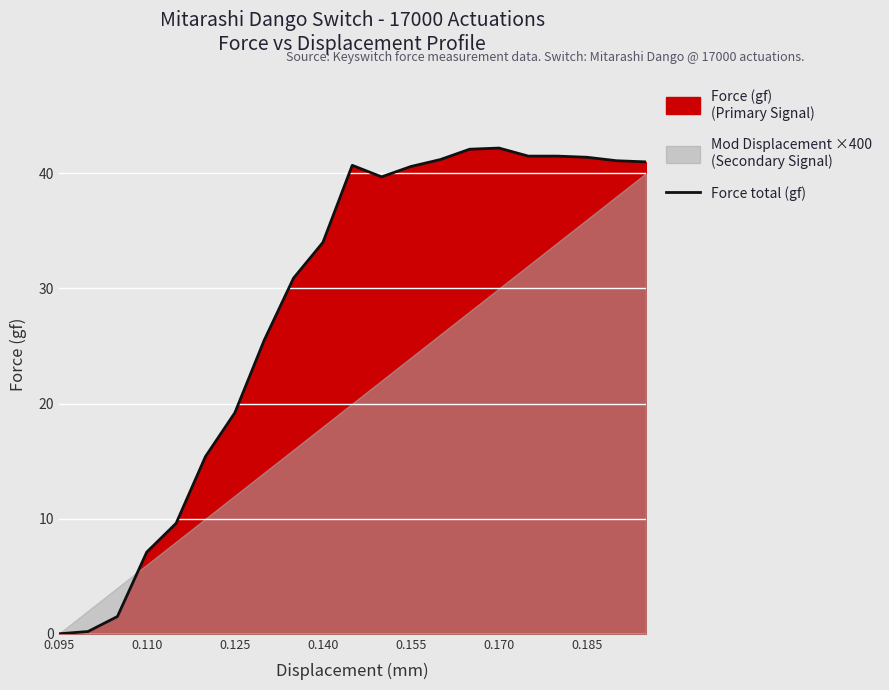

What is the maximum value for Force total (gf)?

42.2